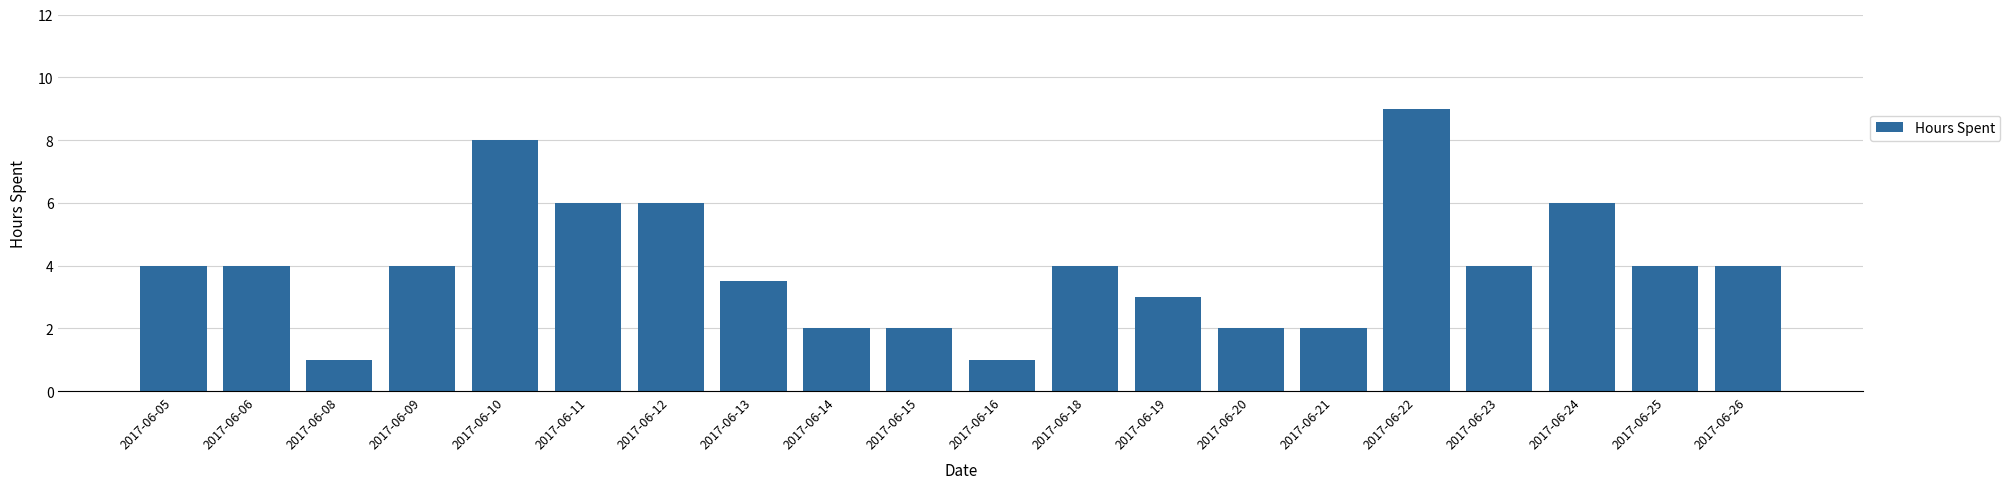

At which category does the chart reach its peak across all series?

2017-06-22